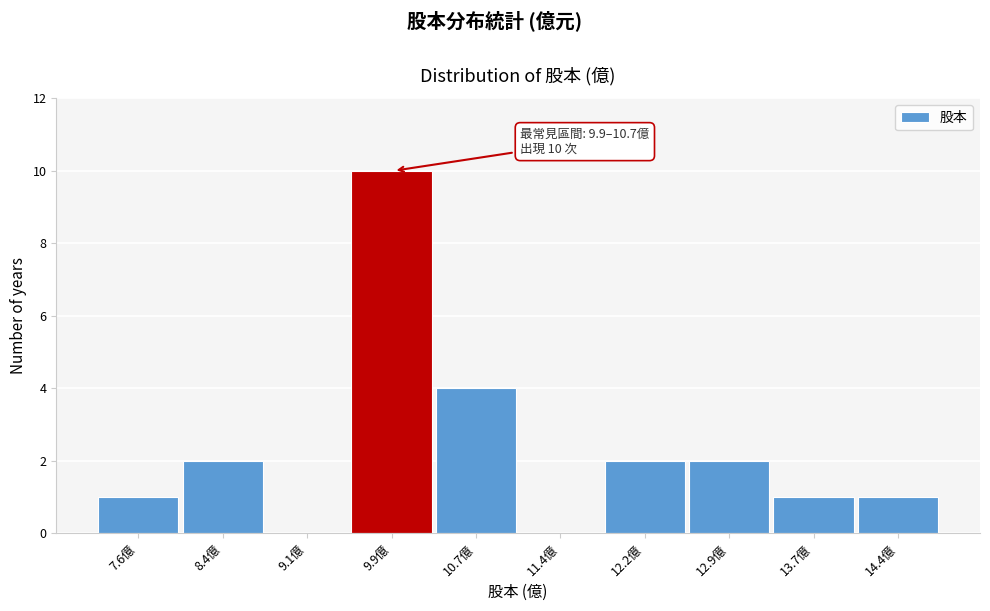

Reading left to right, extract all data points from this chart.

7.6億=1	8.4億=2	9.1億=0	9.9億=10	10.7億=4	11.4億=0	12.2億=2	12.9億=2	13.7億=1	14.4億=1